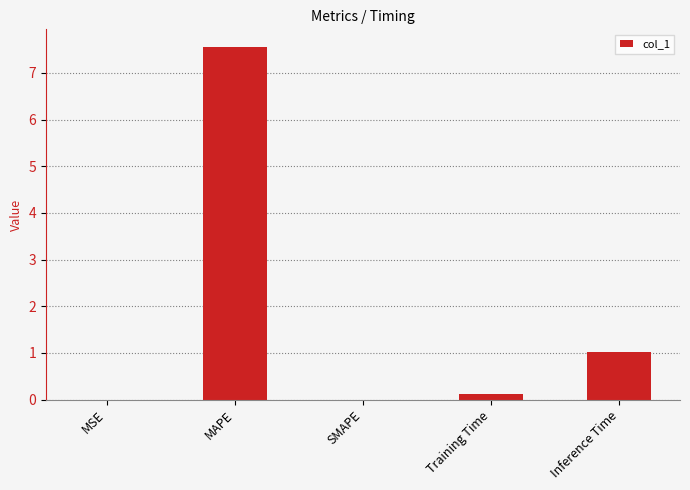

True or false: the data shows 1.6 at Inference Time.

False